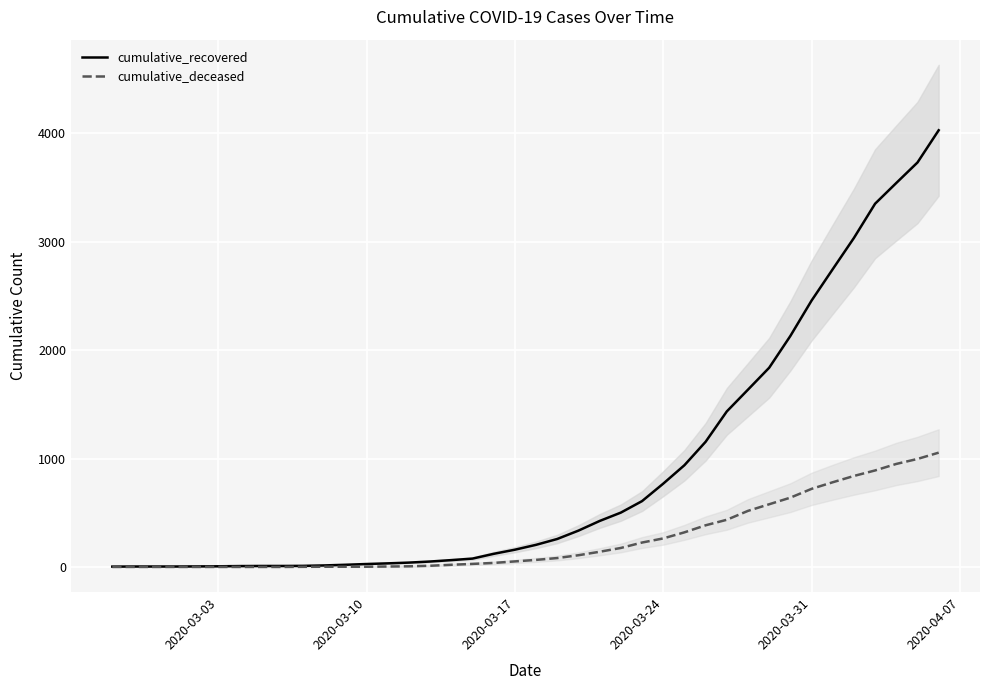

List the series in order of their peak value, lowest first.

cumulative_deceased, cumulative_recovered